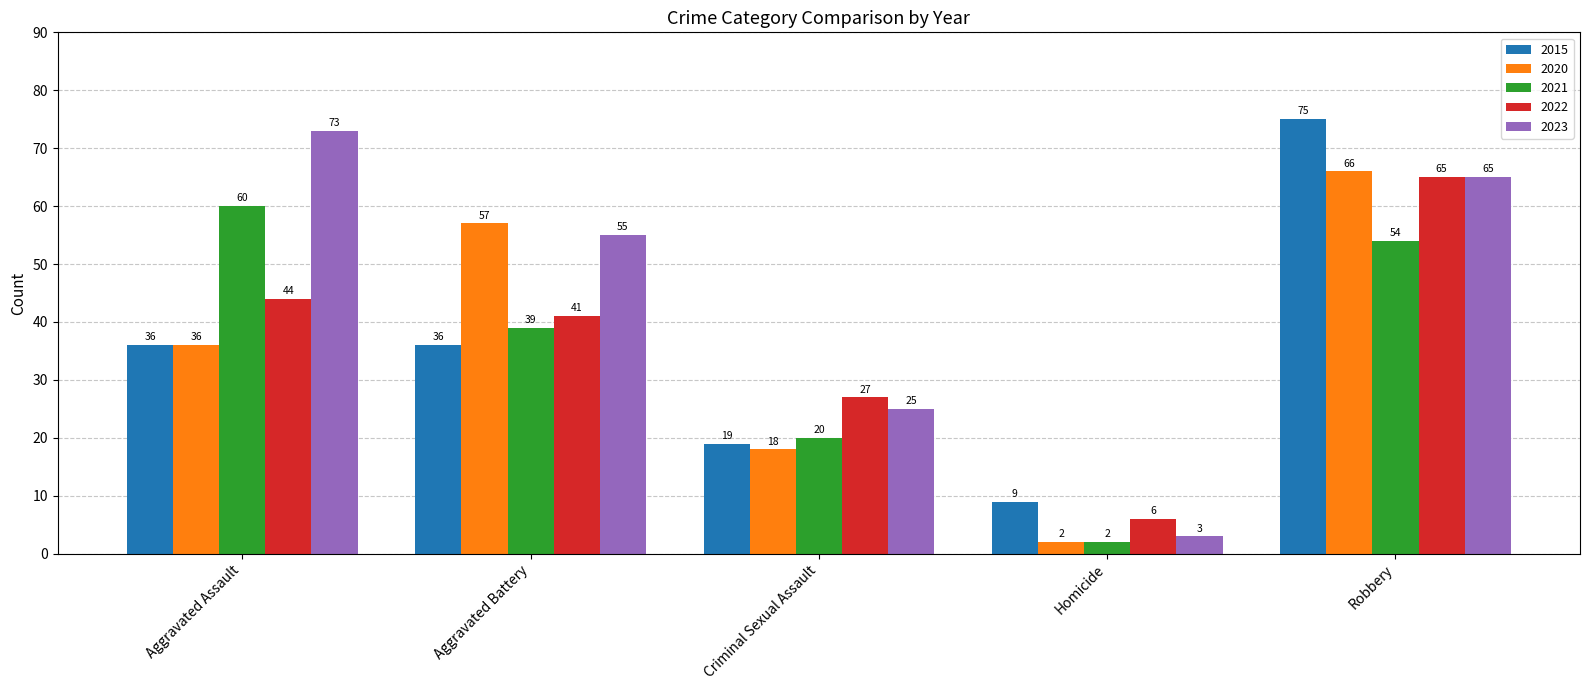

What is the total value across all series at Criminal Sexual Assault?

109